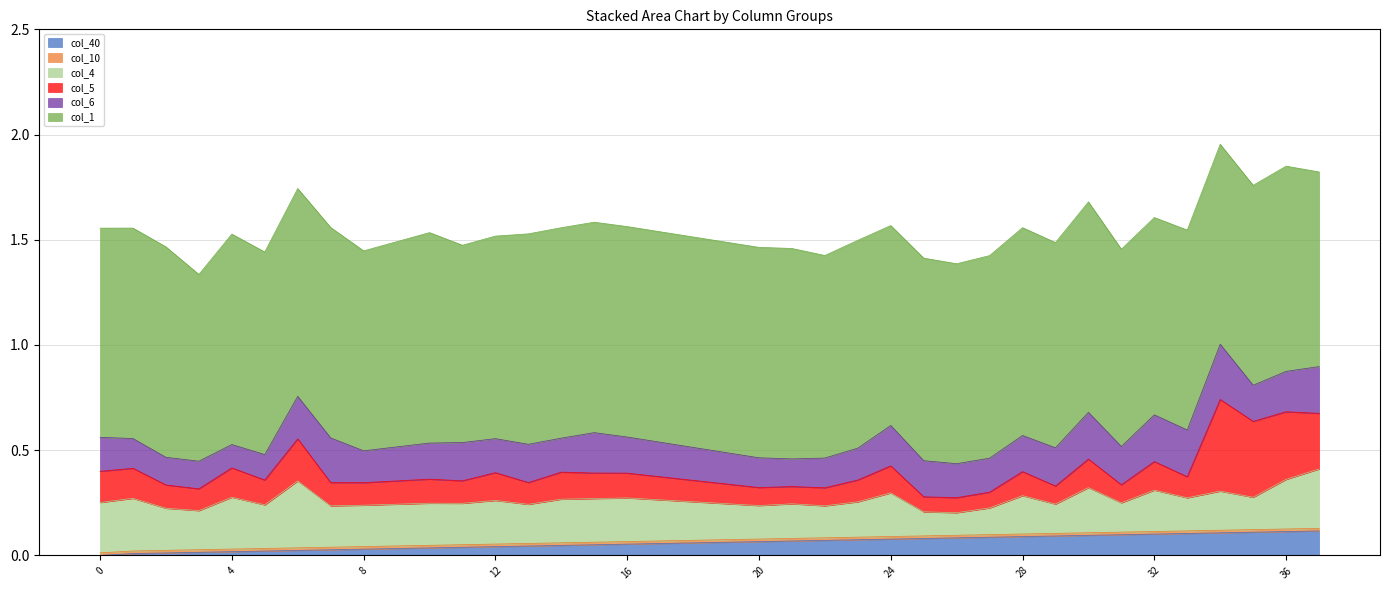

Which series has the largest range (max minus min)?

col_5